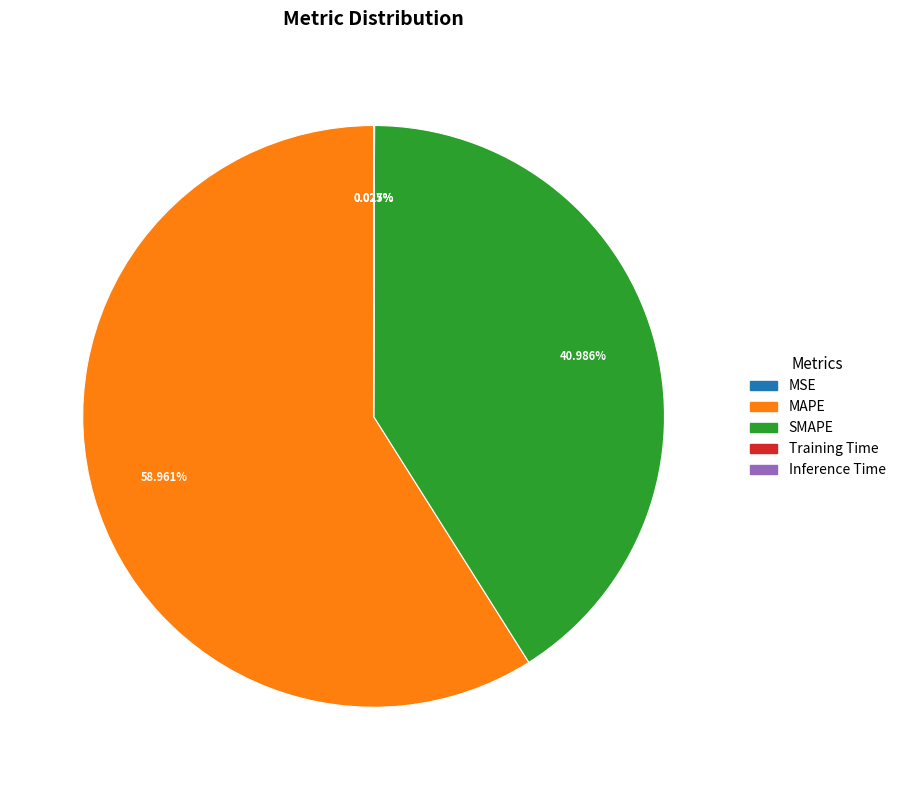

Which category has the biggest portion of the pie?

MAPE